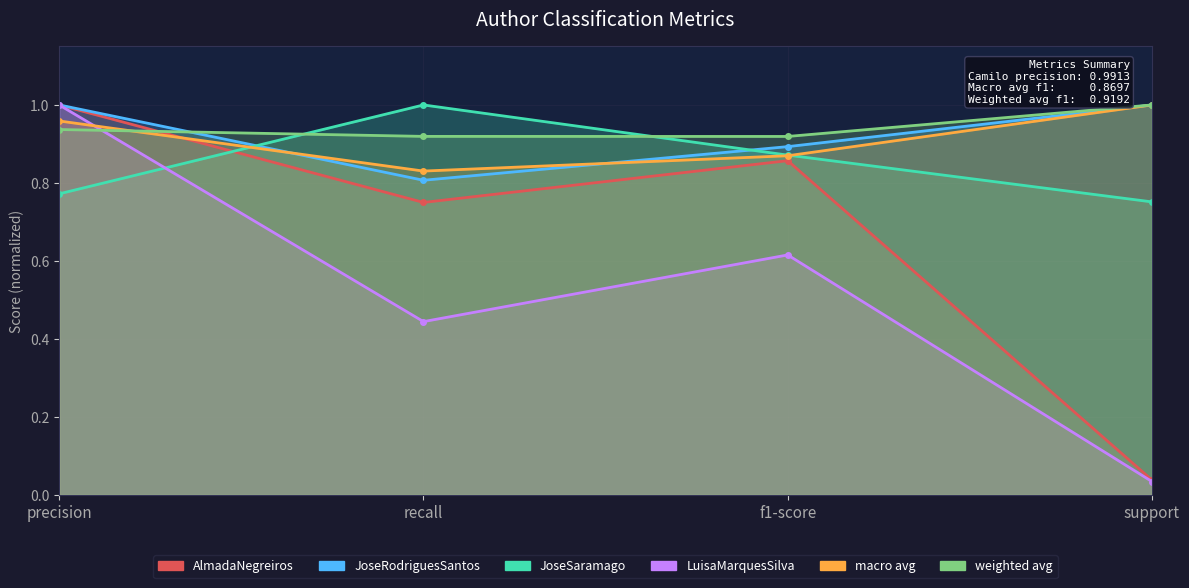

True or false: AlmadaNegreiros has more than 2 interior local peaks.

False